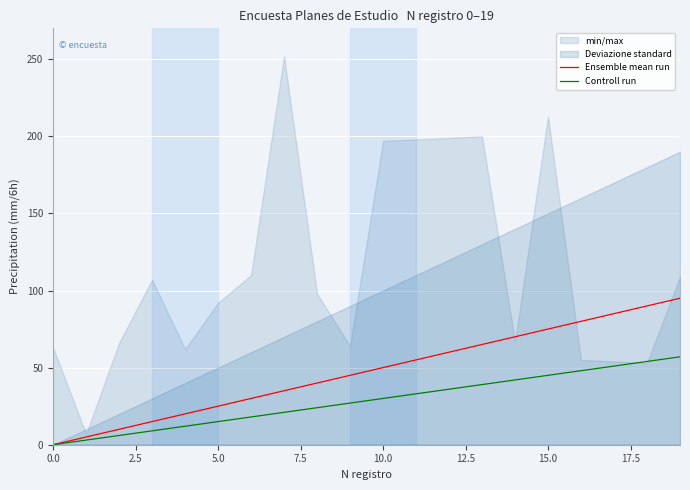

True or false: Ensemble mean run has more than 0 interior local peaks.

False